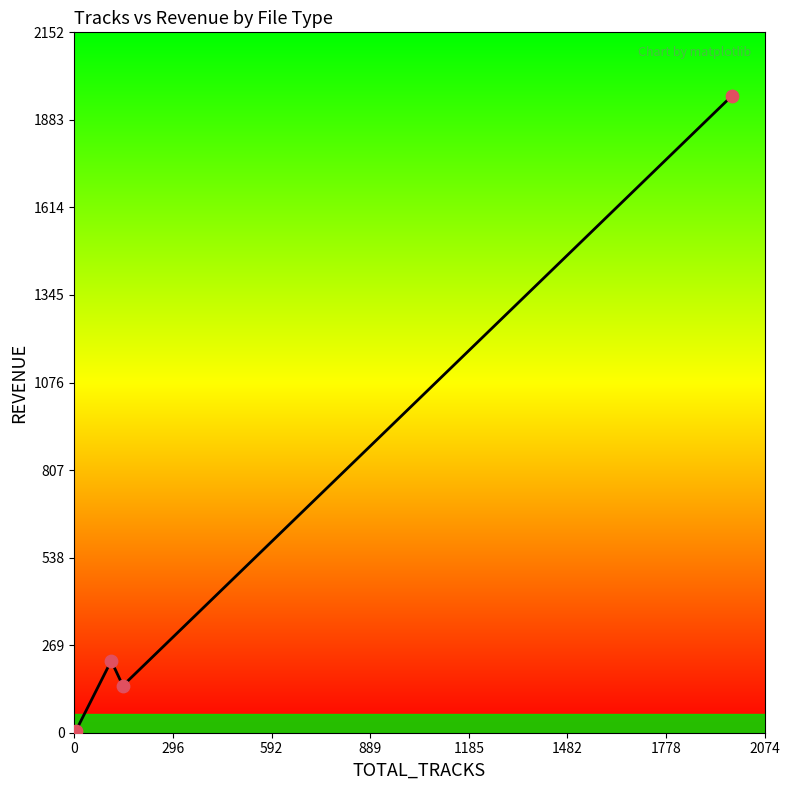

How many interior local peaks (higher than both neighbors) does the data have?

1